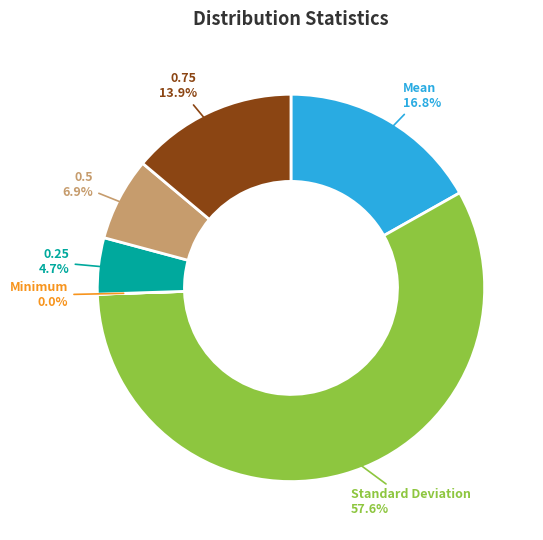

What percentage is NOT represented by 0.25?

95.3%